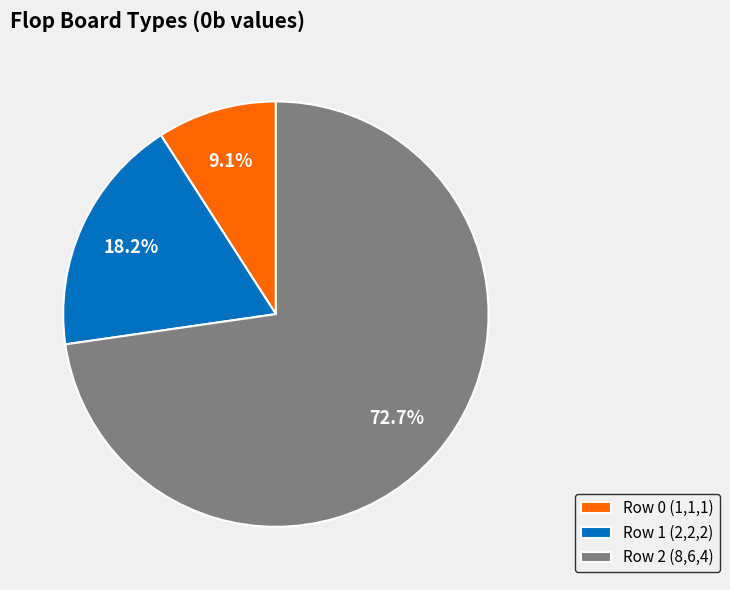

Is it true that Row 1 (2,2,2) is 7% of the pie?

False